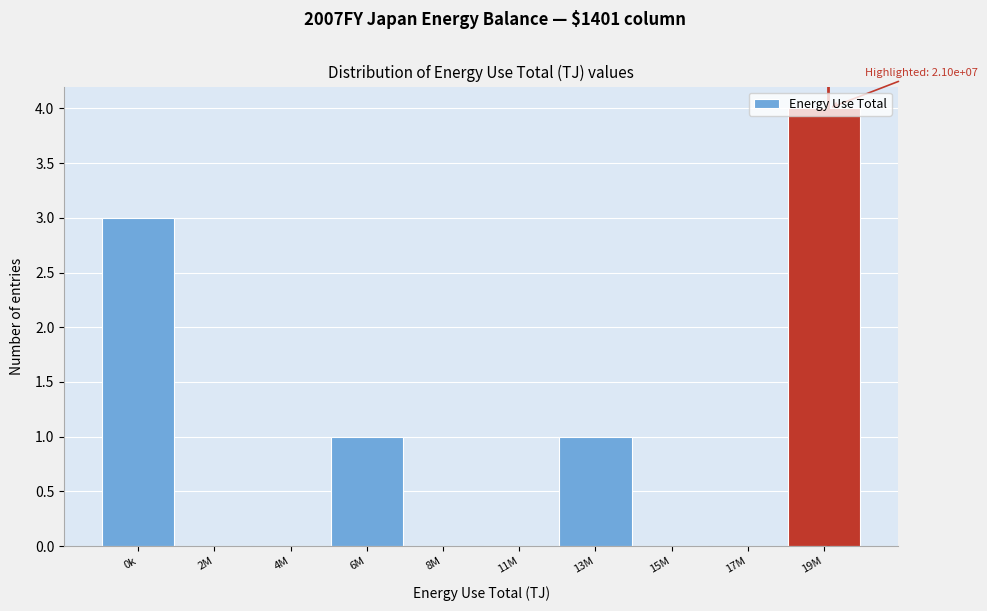

Which has a higher value, 19M or 15M?

19M